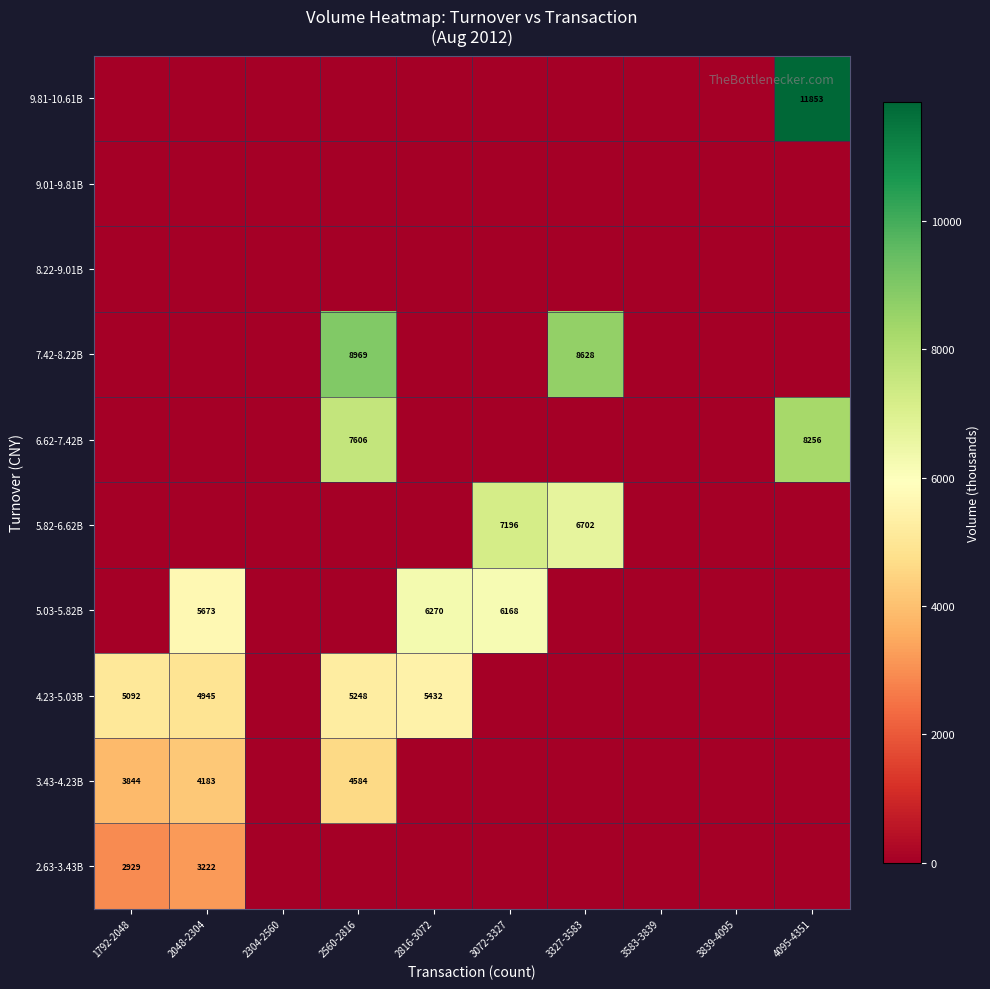

What is the total value across all series at 2560-2816?

26408.1